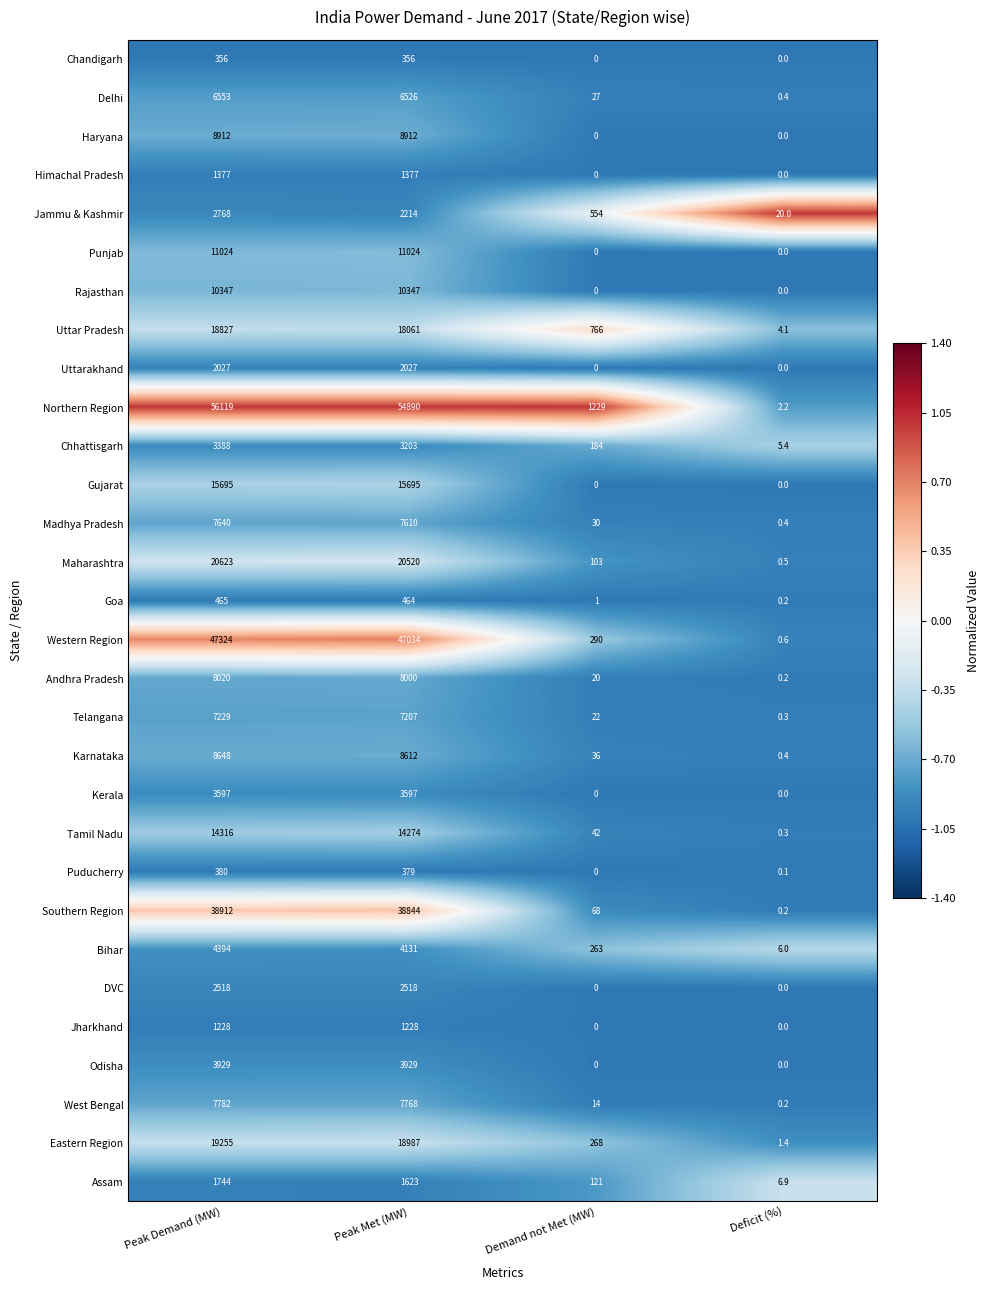

What is the greatest value displayed?

56119.0